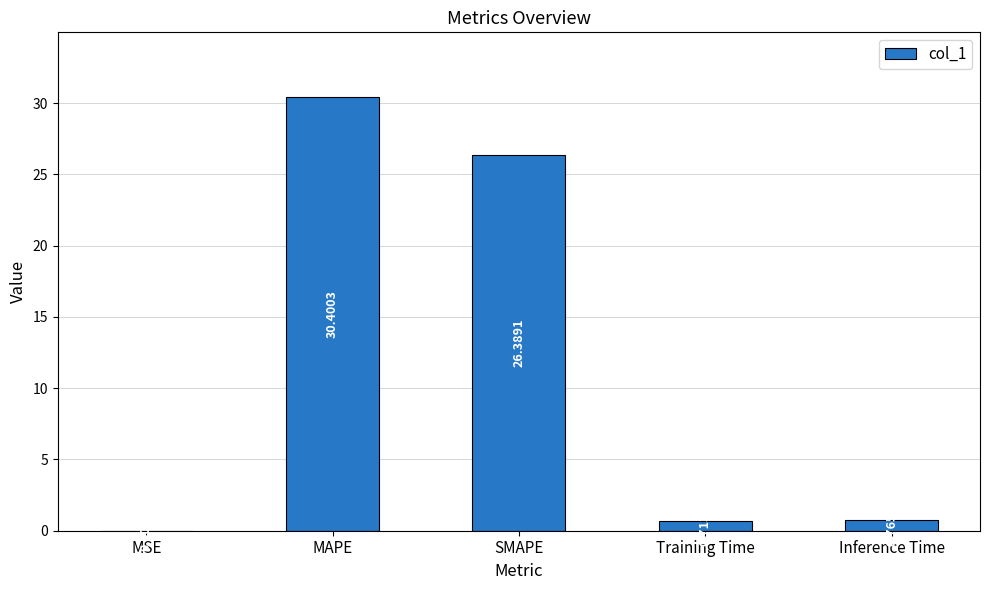

What is the change in value from Training Time to Inference Time?

+0.1